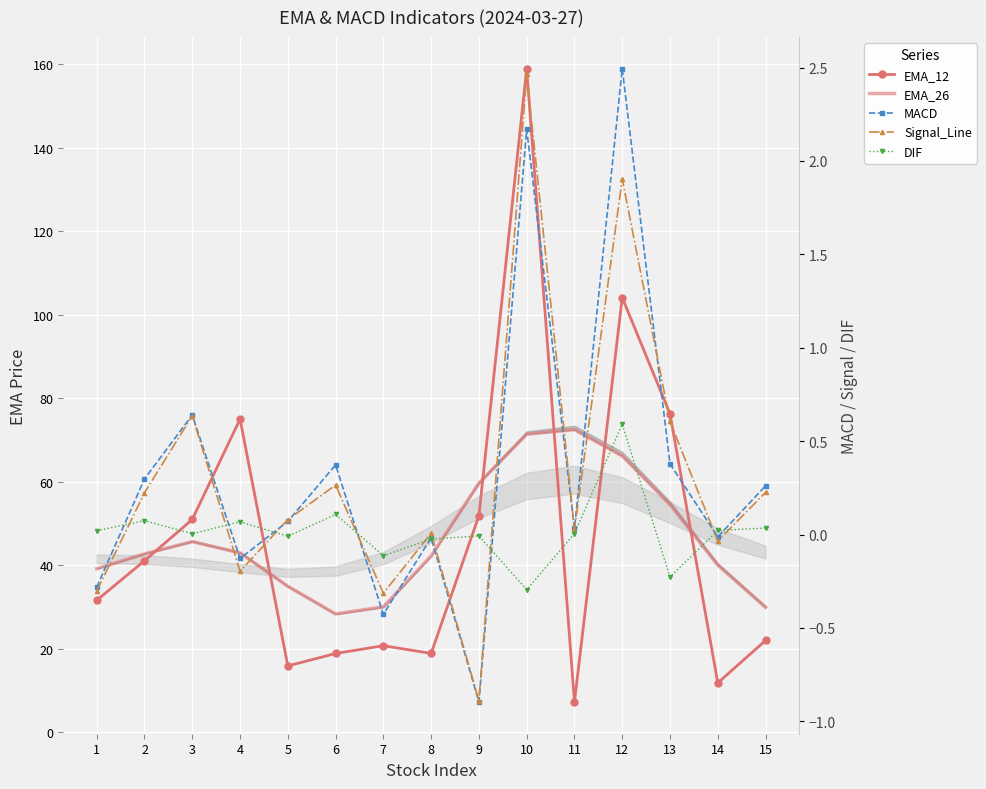

What is the sum of all EMA_26 values?

699.5